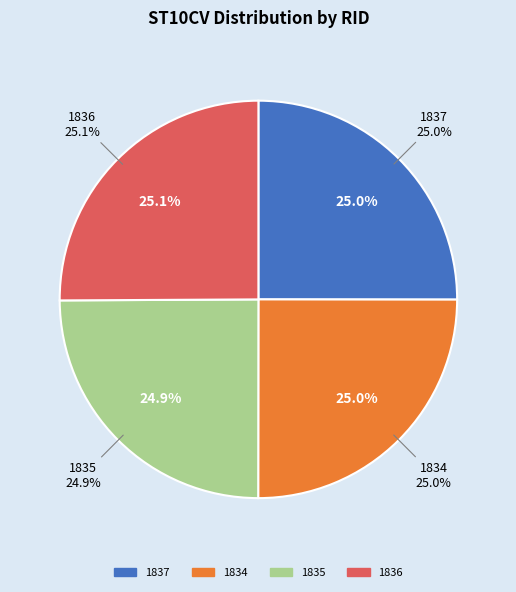

To the nearest percent, what percentage of the pie is 1836?

25%